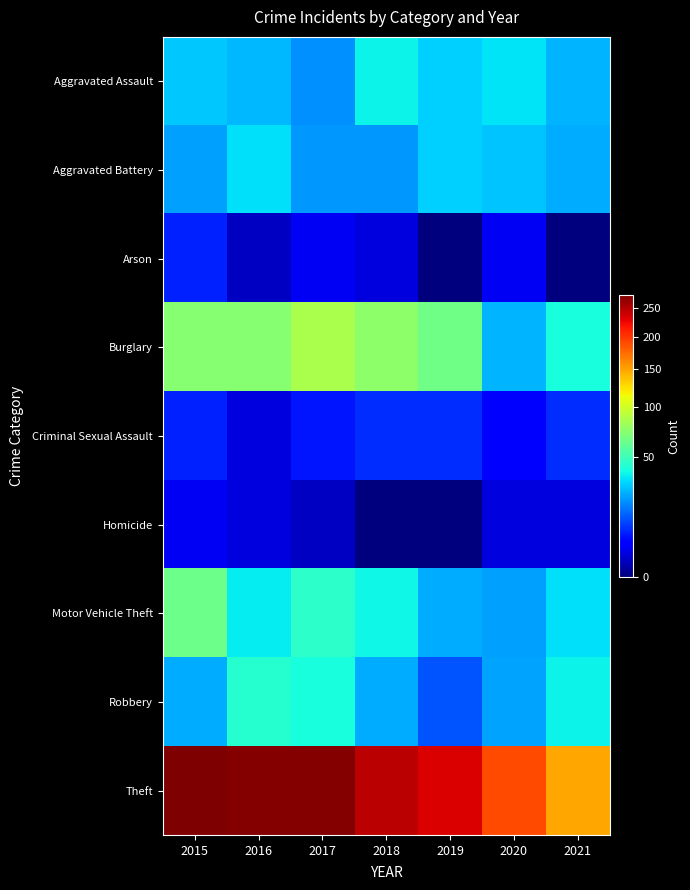

Between 2016 and 2015, which is larger?

2015